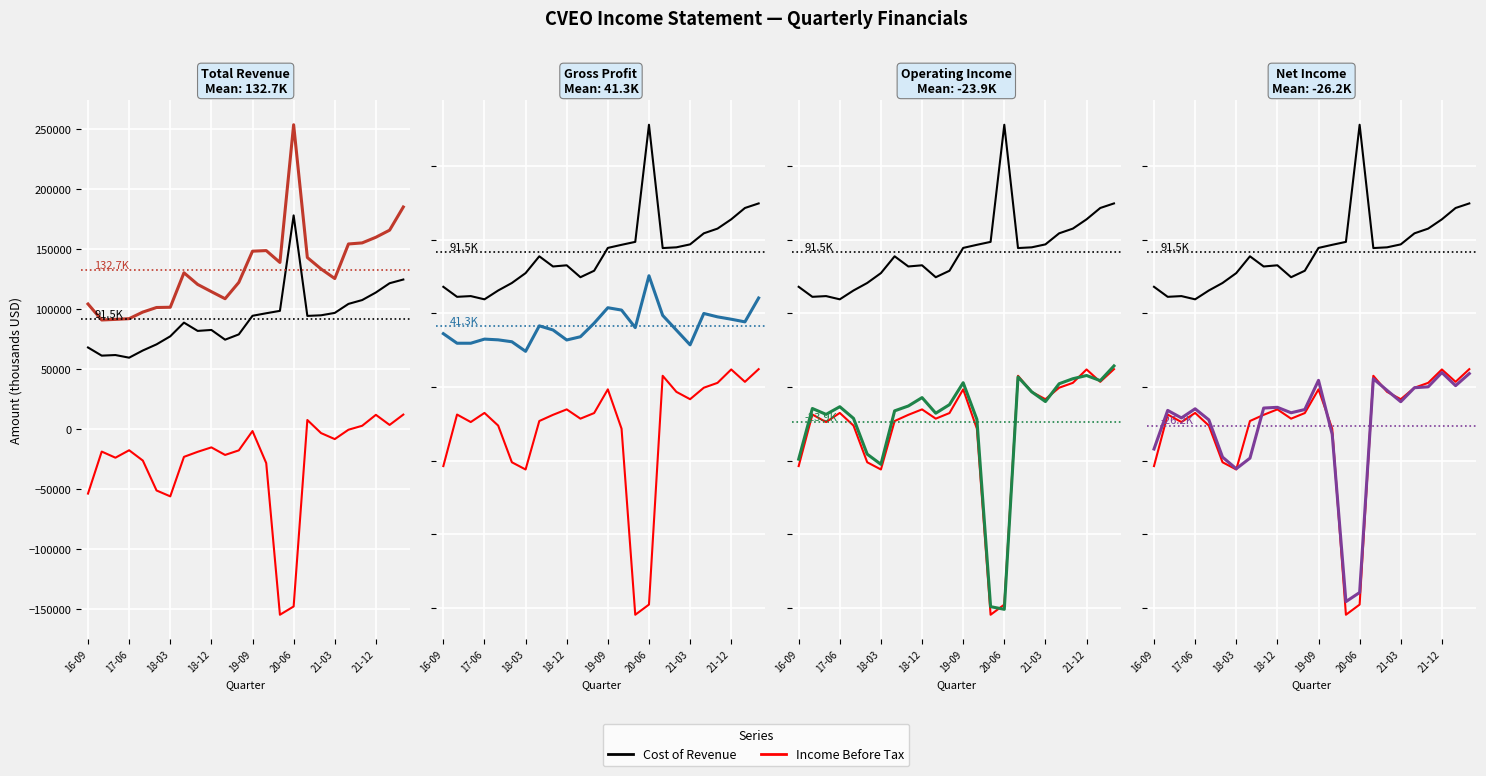

Which series has the widest spread of values?

Income Before Tax